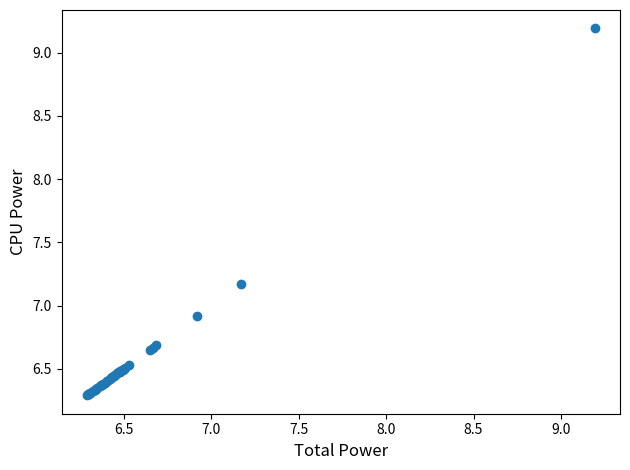

What Y value in the scatter plot is closest to 7?

6.9